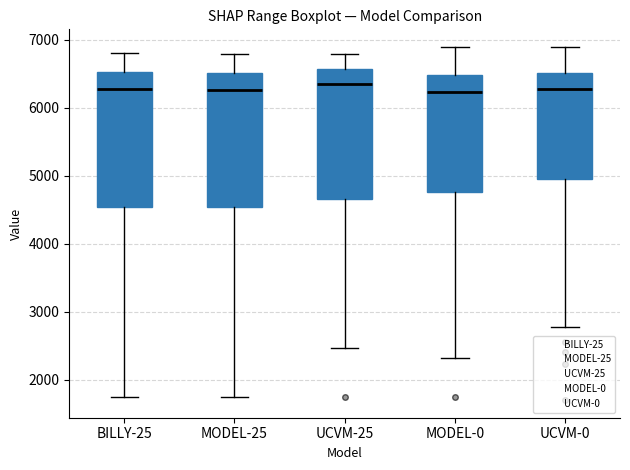

Reading left to right, read every box against the y-axis: the position of its median line, the range the box covers, and the ends of its whiskers. The values are not printed on the chart, so give them approximately, as read against the axis.

BILLY-25: median 6300, box 4500 to 6500, whiskers 1700 to 6800
MODEL-25: median 6300, box 4500 to 6500, whiskers 1800 to 6800
UCVM-25: median 6400, box 4700 to 6600, whiskers 2500 to 6800
MODEL-0: median 6200, box 4800 to 6500, whiskers 2300 to 6900
UCVM-0: median 6300, box 5000 to 6500, whiskers 2800 to 6900